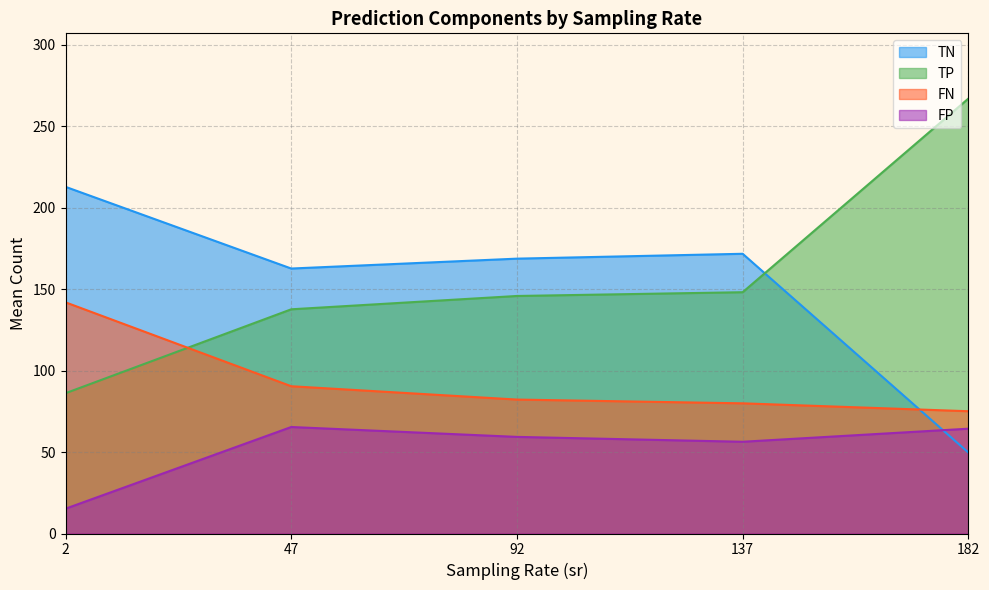

True or false: FN and TP intersect in this chart.

True